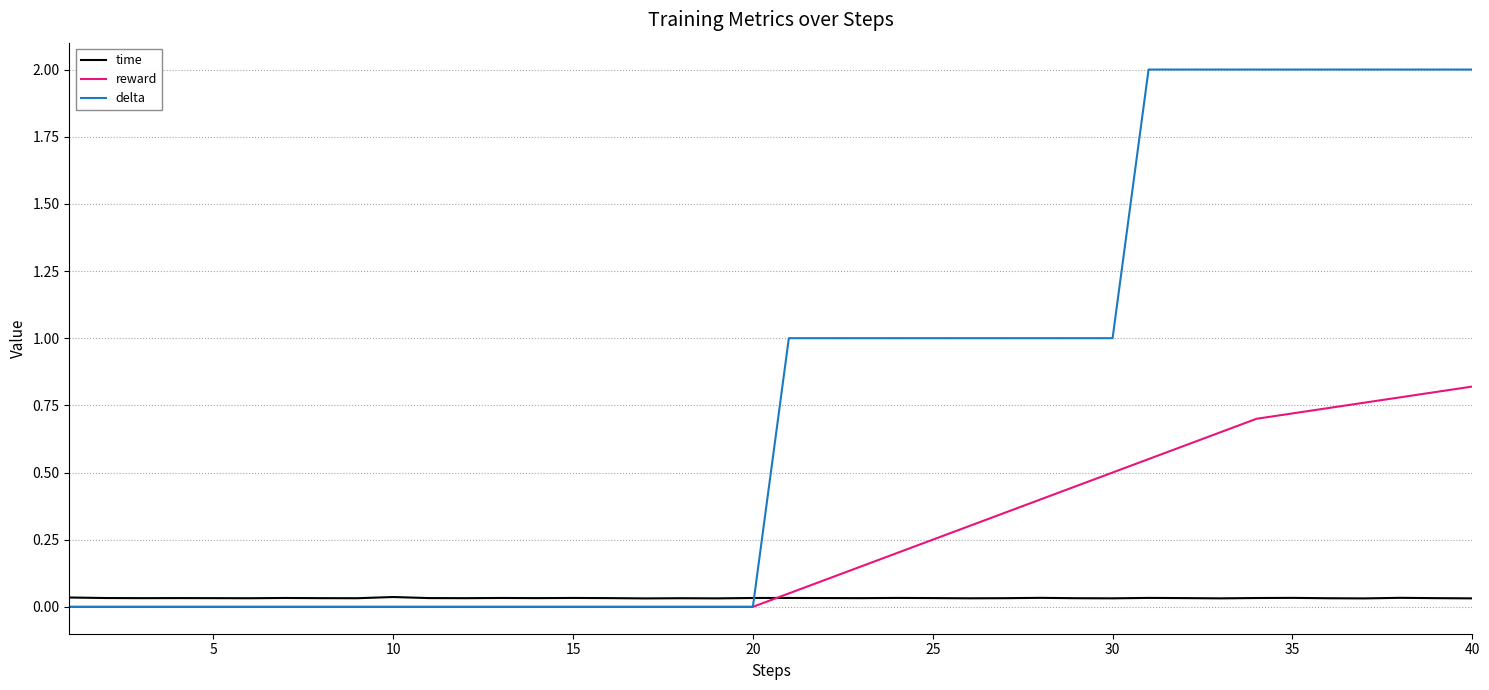

Rank the series by their average value, from highest to lowest.

delta, reward, time